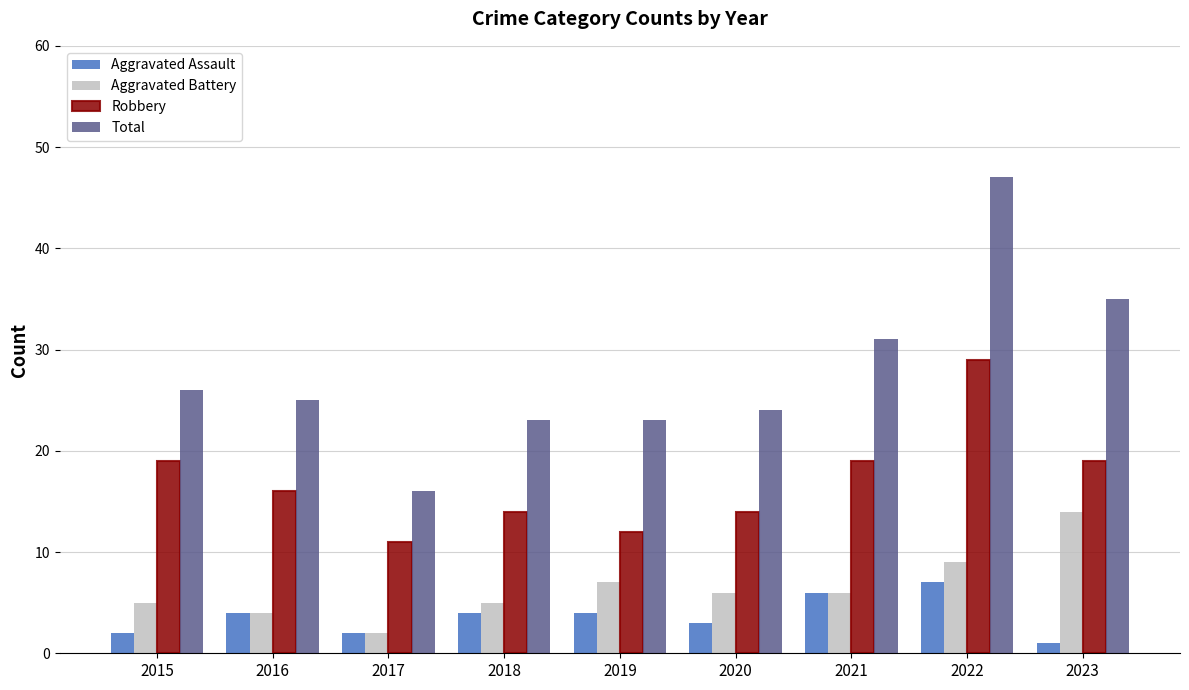

Which label corresponds to the smallest value in the chart?

2023